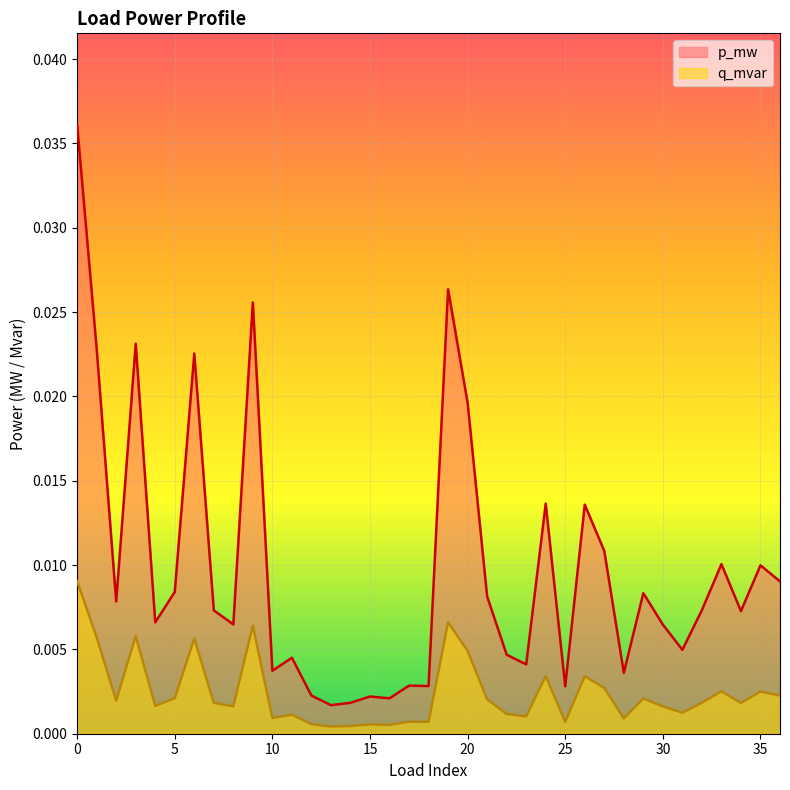

At which category does the chart reach its minimum across all series?

13